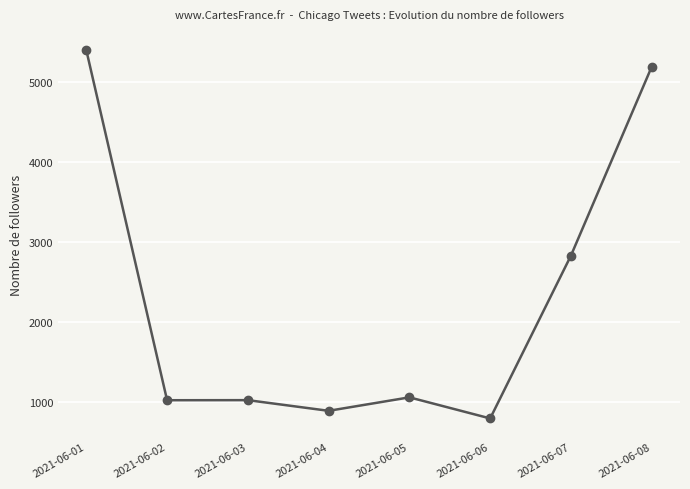

The chart shows a value of 263 at 2021-06-06. True or false?

False